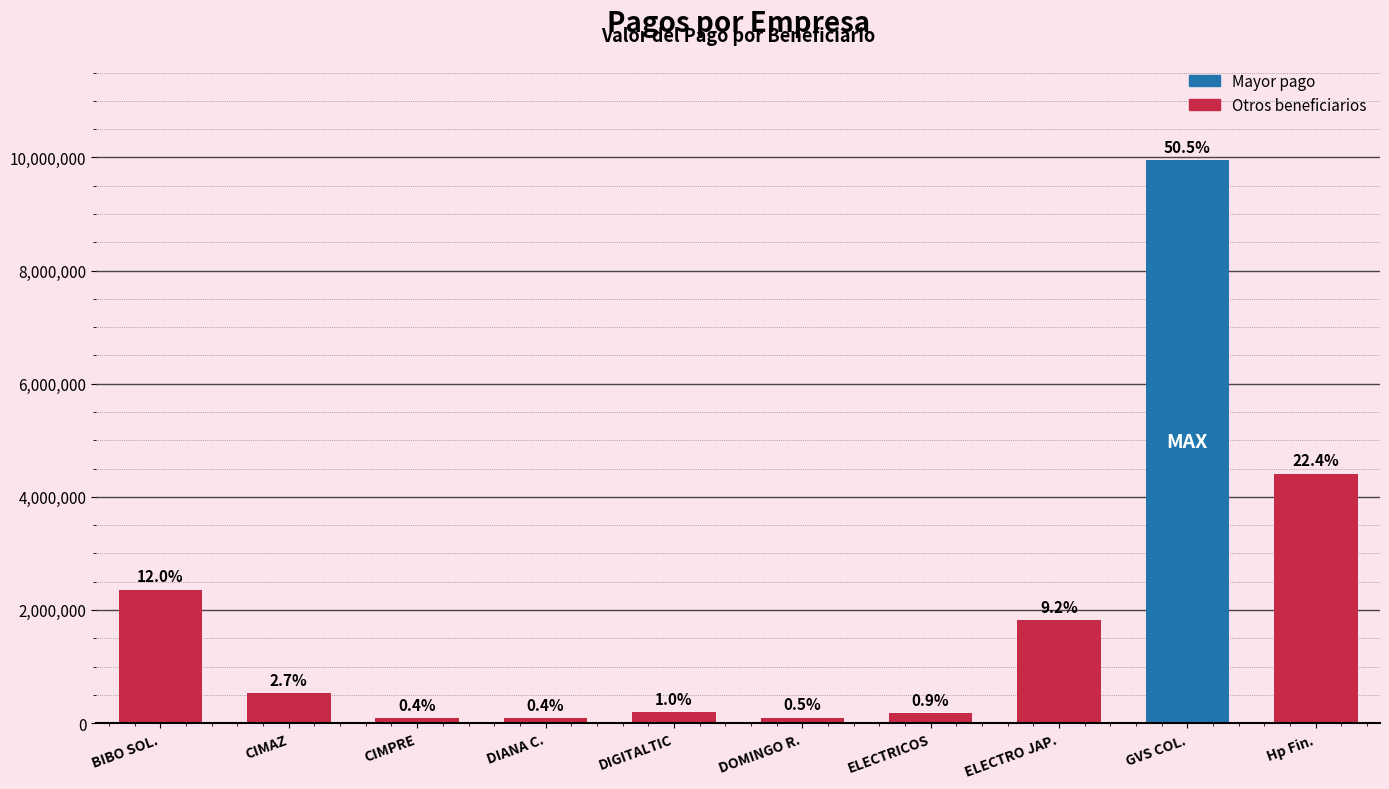

Approximately how many times larger is the value at BIBO SOL. compared to ELECTRICOS?

13.7